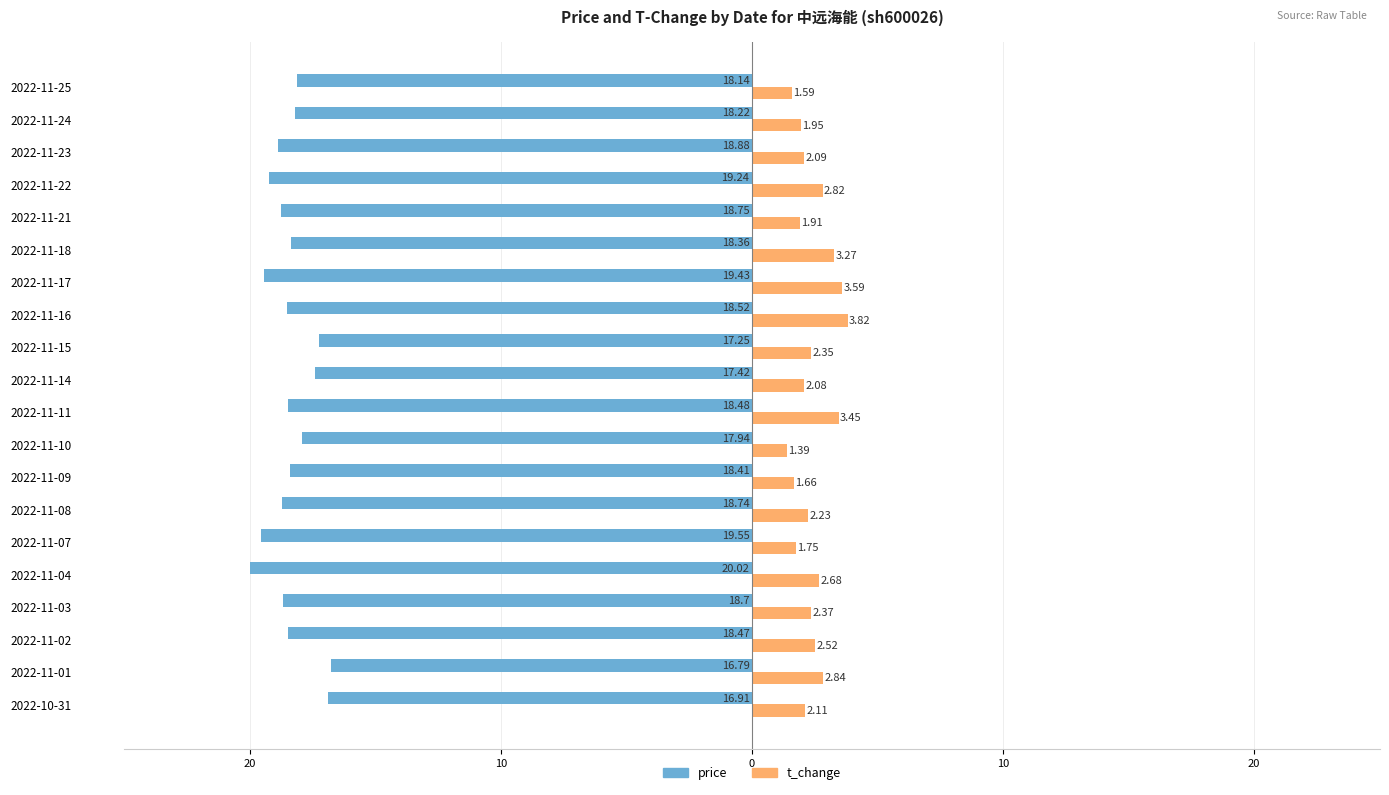

What are all the series names shown in the legend?

price, t_change